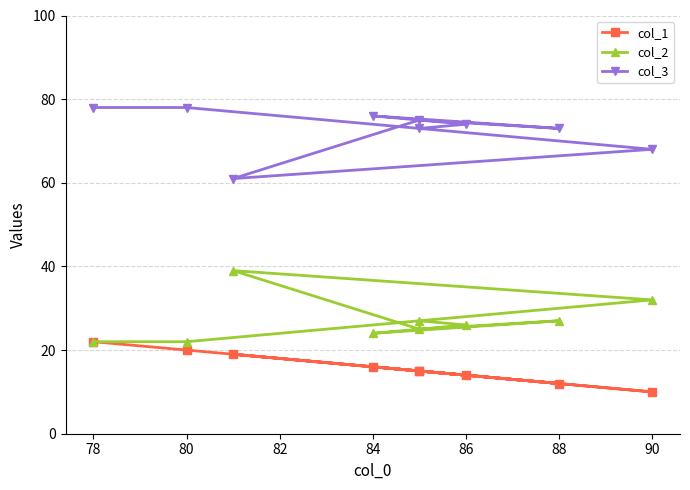

How many data points in col_1 are less than 15?

3